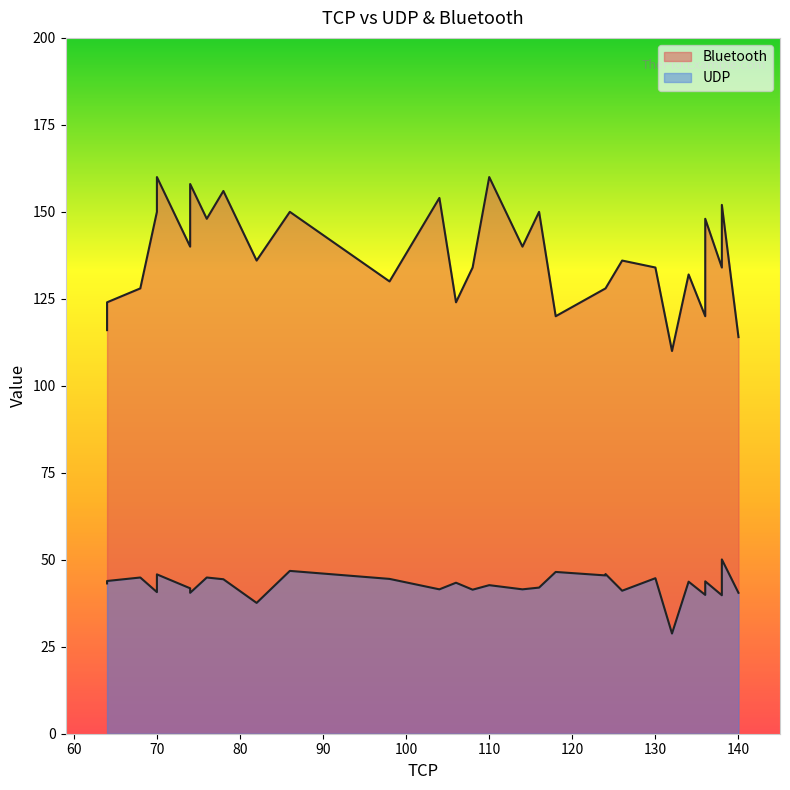

At which label is UDP closest to 39?

138